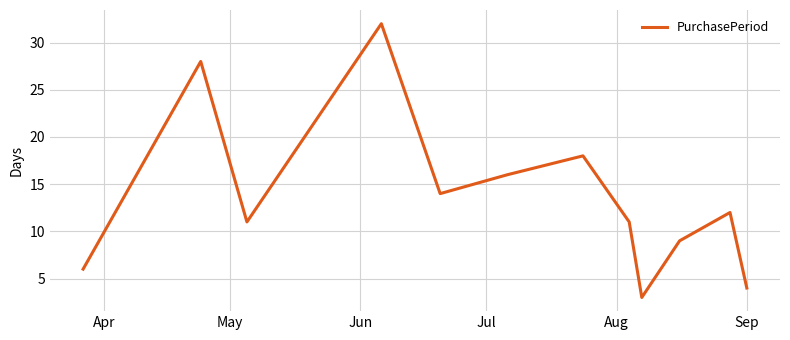

What is the minimum value shown in the chart?

3